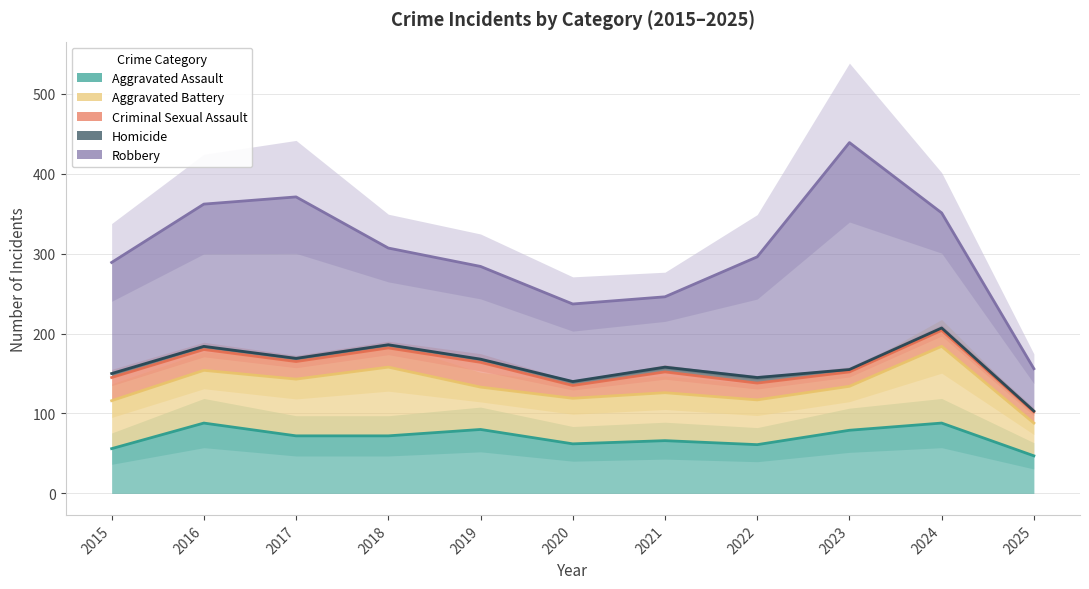

Does the chart have visible grid lines?

Yes